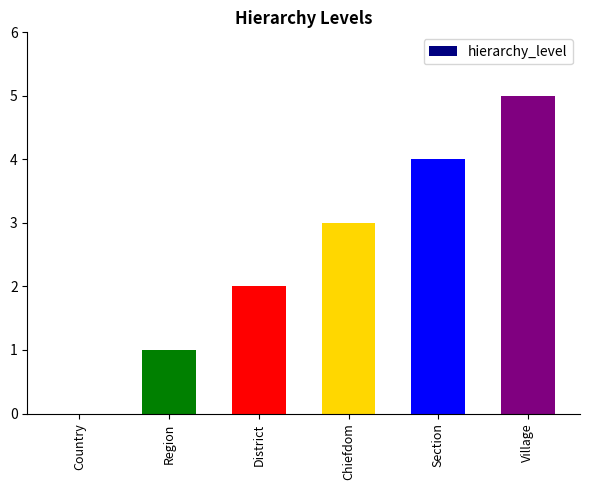

What is the difference between the values at Chiefdom and Section?

1